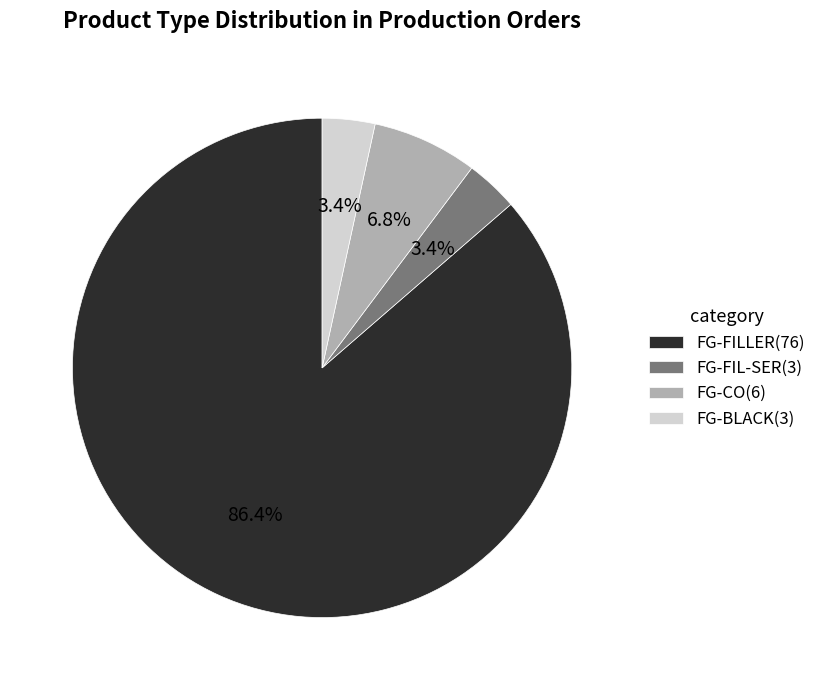

Does FG-FILLER represent more than half of the total?

Yes